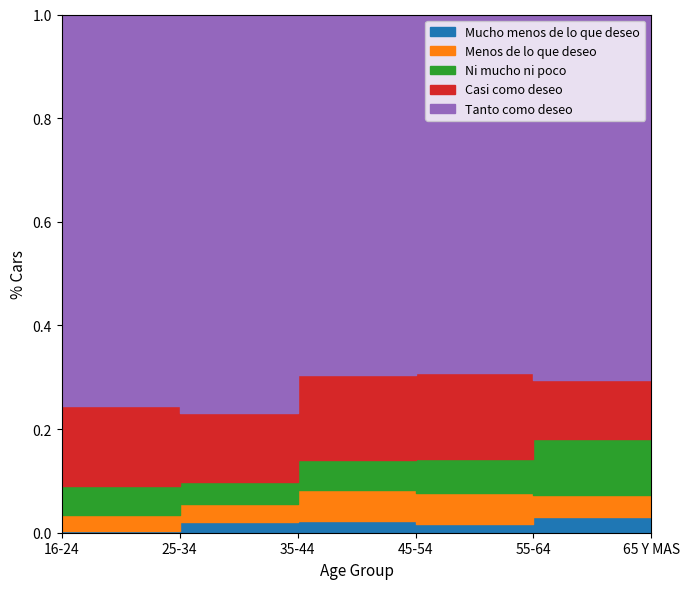

At which category is the sum across all series the highest?

25-34